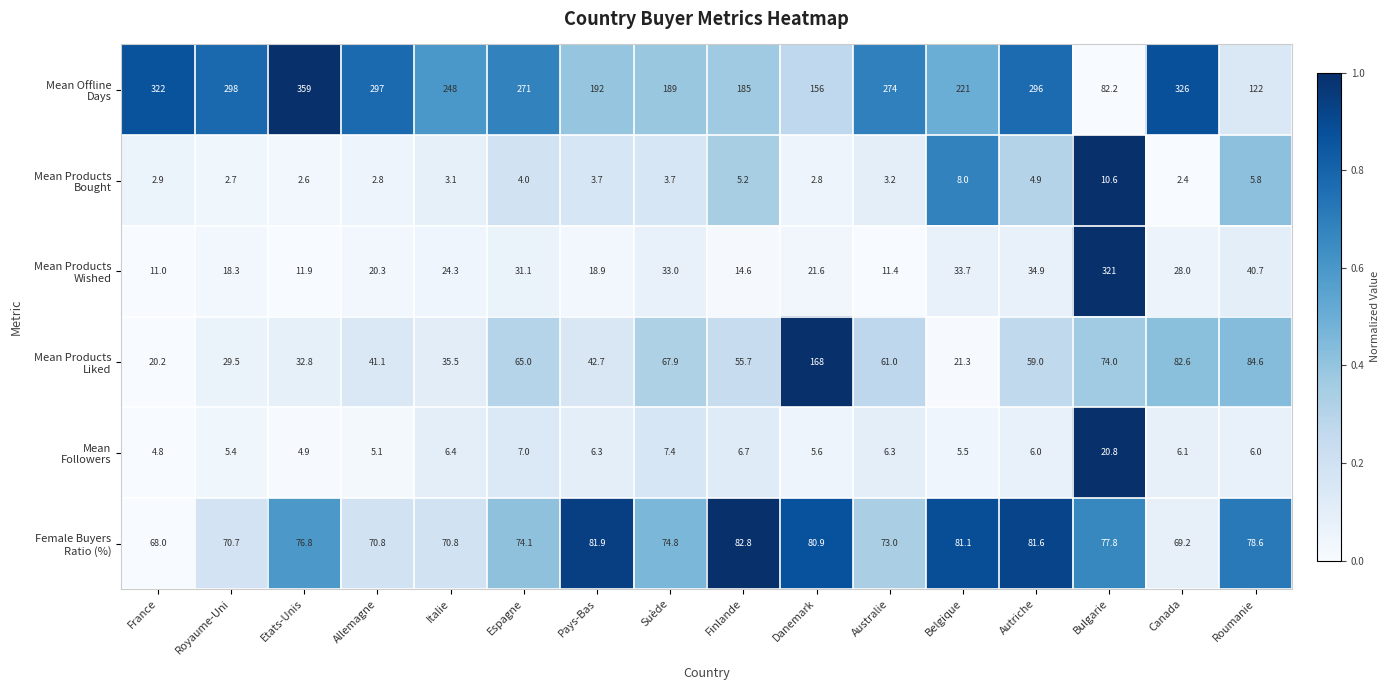

What is the minimum value shown in the chart?

2.4